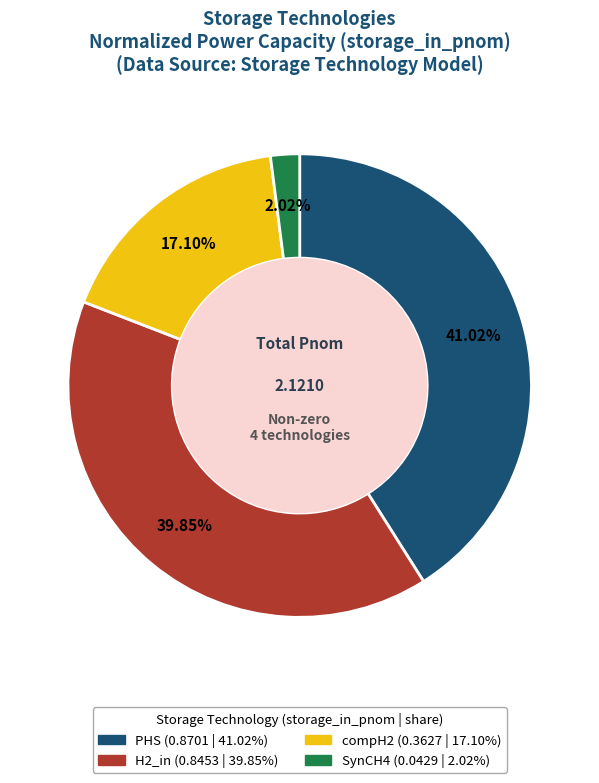

Rank the categories by value from lowest to highest.

SynCH4, compH2, H2_in, PHS